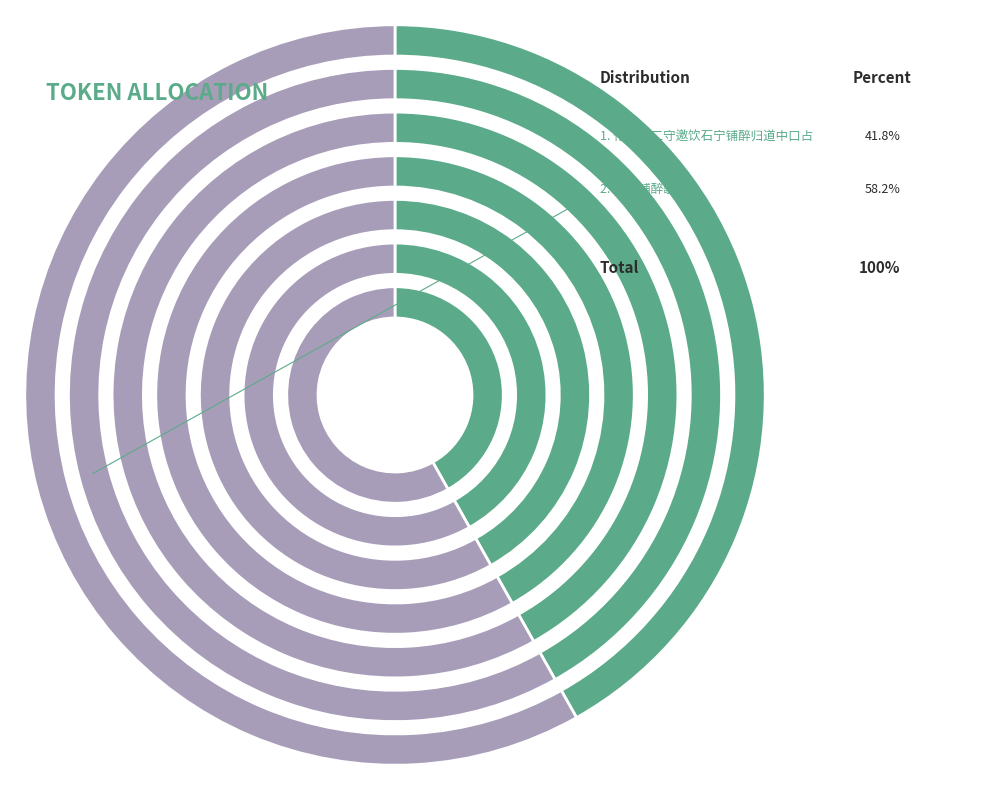

What percentage is the 化州何二守邀饮石宁铺醉归道中口占 slice, to the nearest percent?

42%